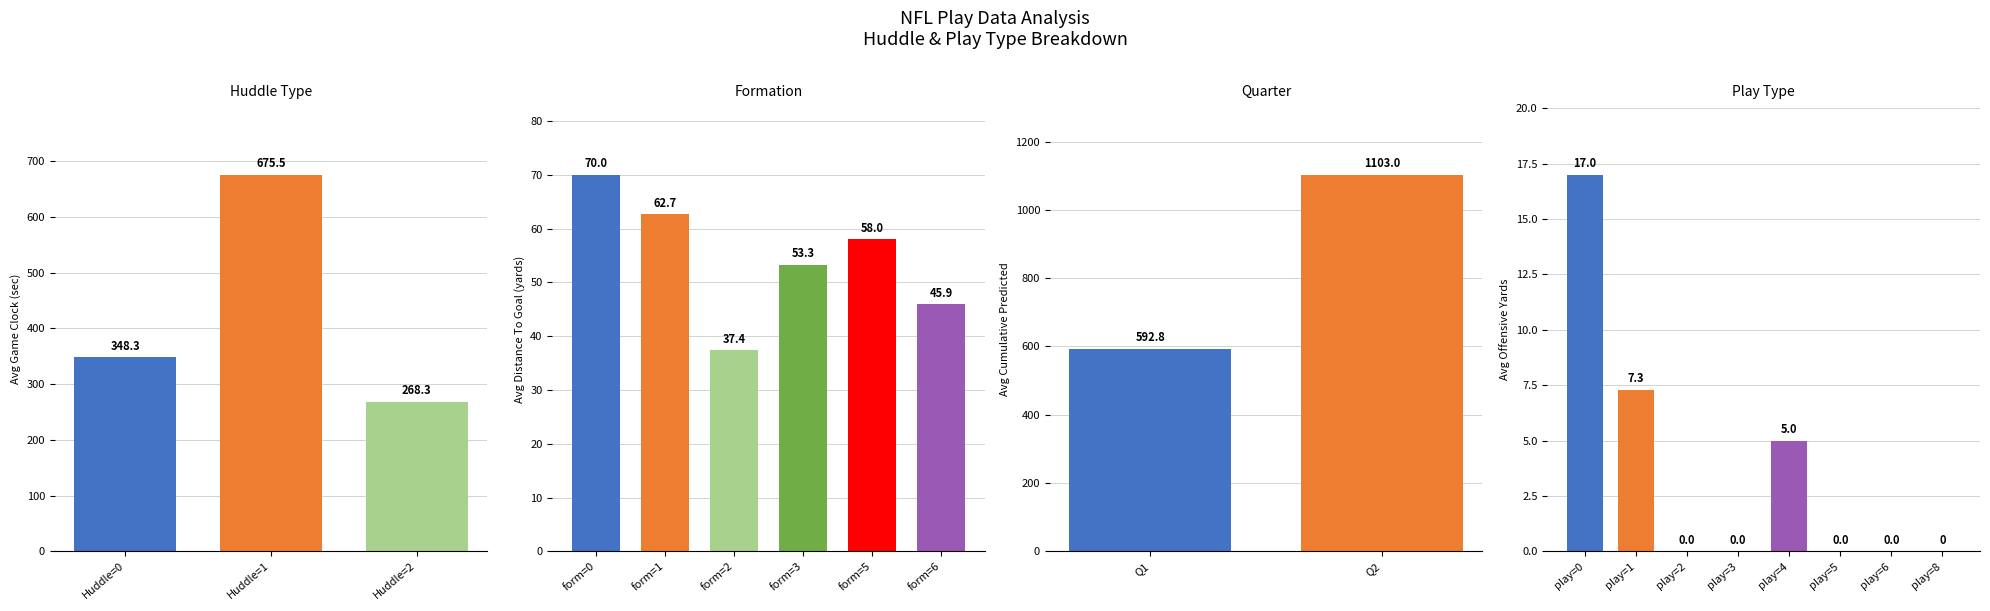

Does the chart contain stacked bars?

No